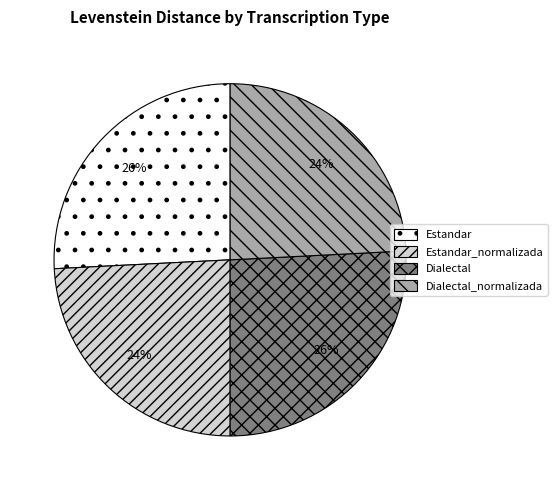

Combined, do Dialectal and Estandar account for over 50%?

Yes